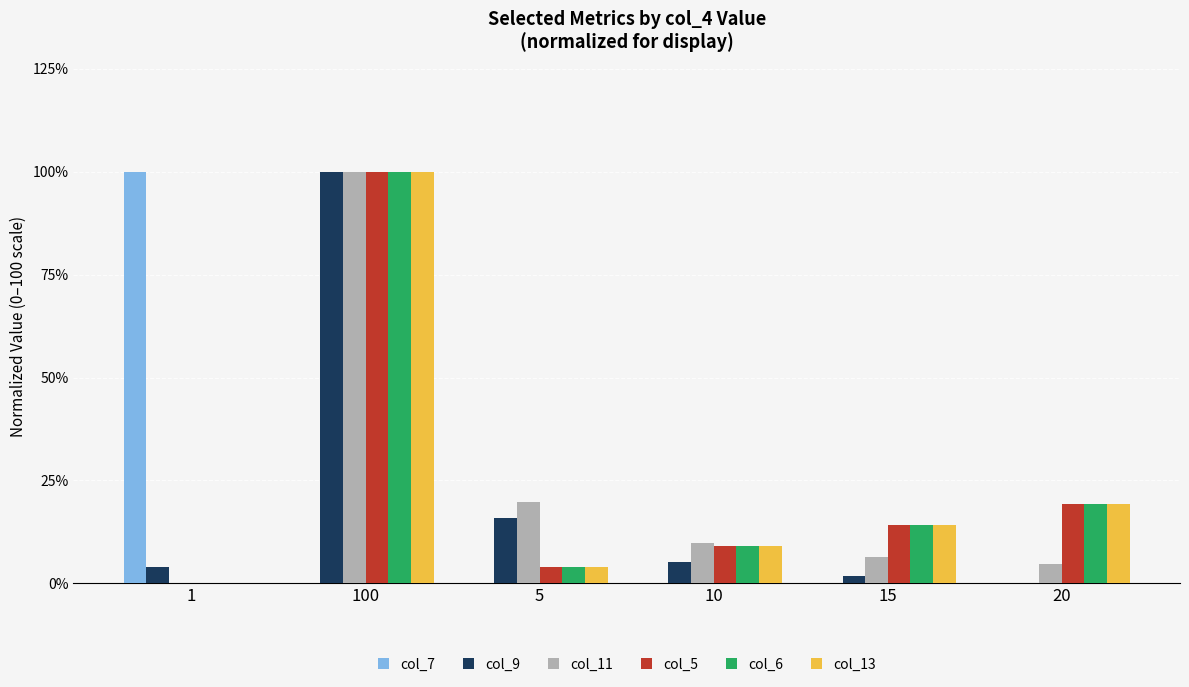

Is it true that col_13 equals 19.2 at 20?

True